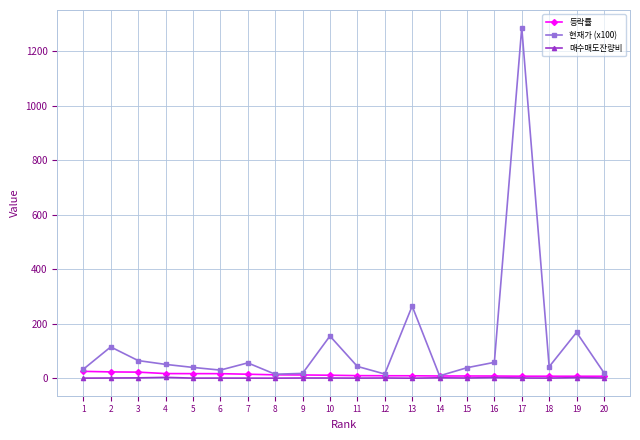

Read the 매수매도잔량비 value at 5.

0.5